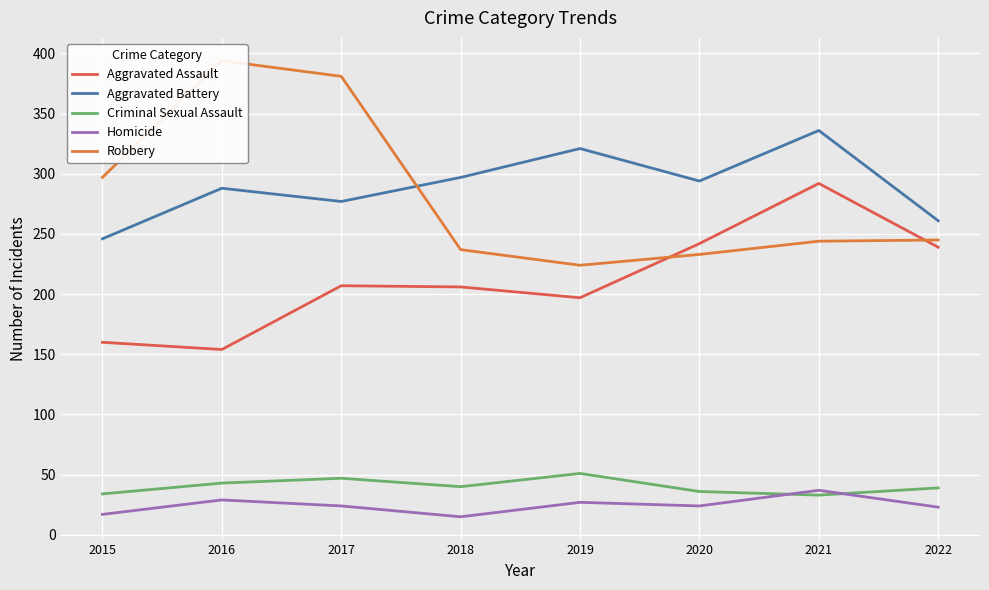

At how many categories does at least one series exceed 48?

8